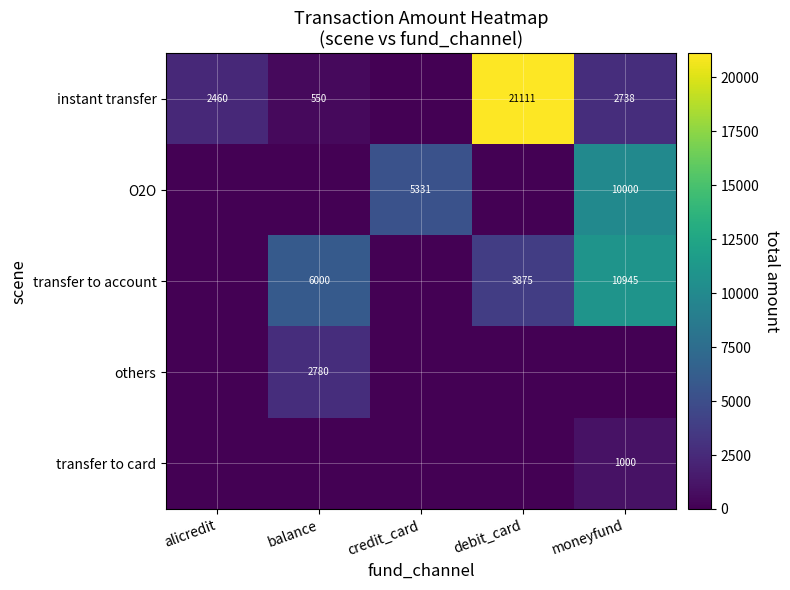

What is the difference between the maximum and minimum values in the O2O series?

10000